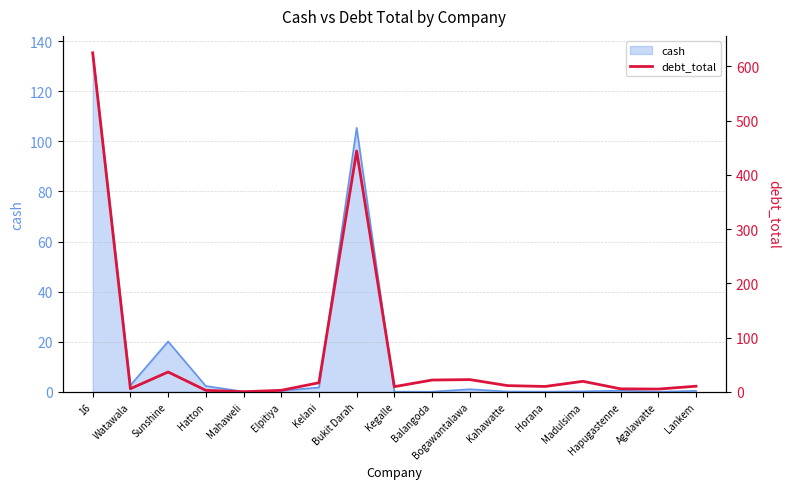

At which label is cash closest to 67?

Bukit Darah